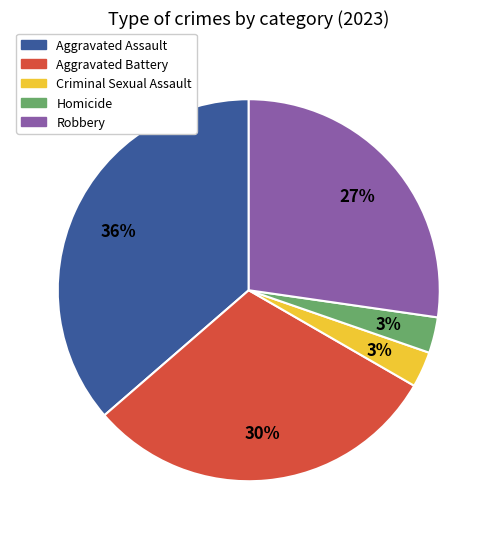

Is there a majority slice in this chart?

No